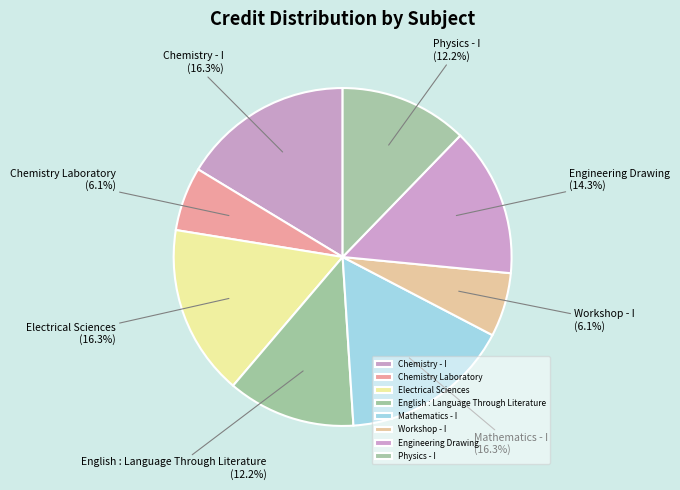

How many segments does this pie chart have?

8